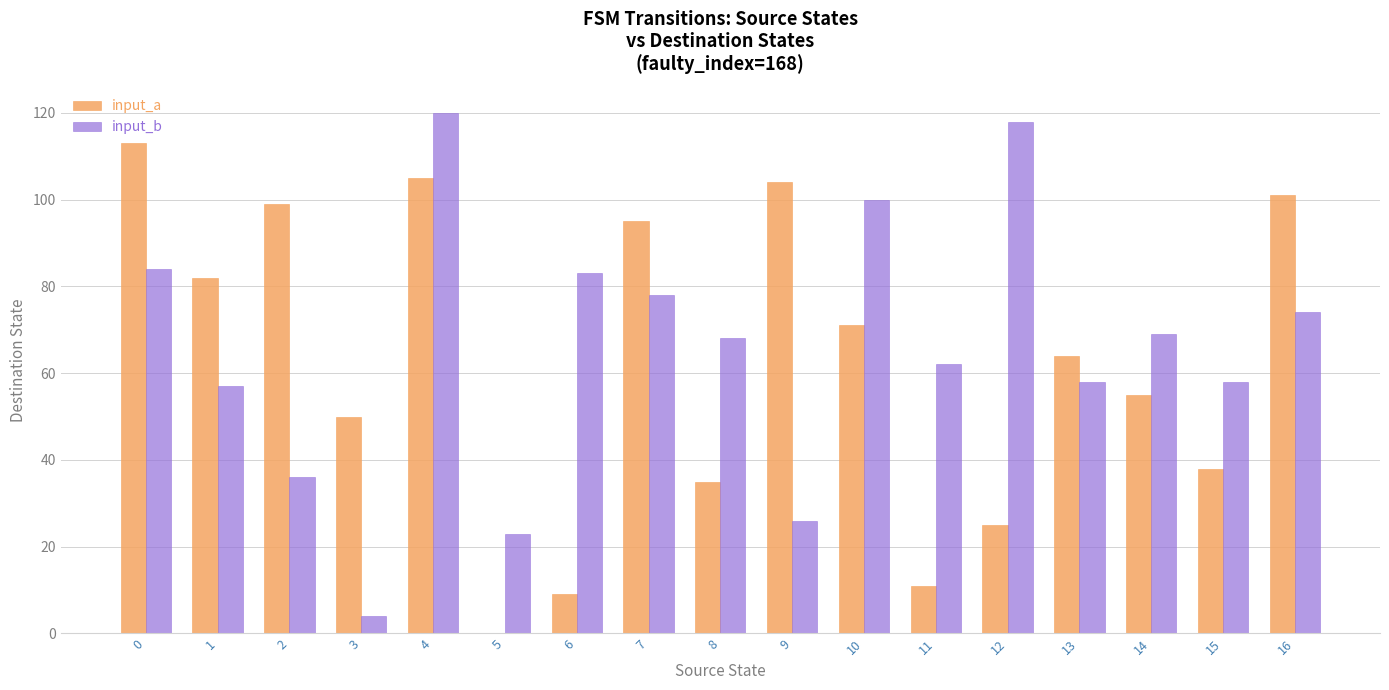

Reading right to left, transcribe all the data shown in this chart.

input_a: 101	38	55	64	25	11	71	104	35	95	9	0	105	50	99	82	113
input_b: 74	58	69	58	118	62	100	26	68	78	83	23	120	4	36	57	84